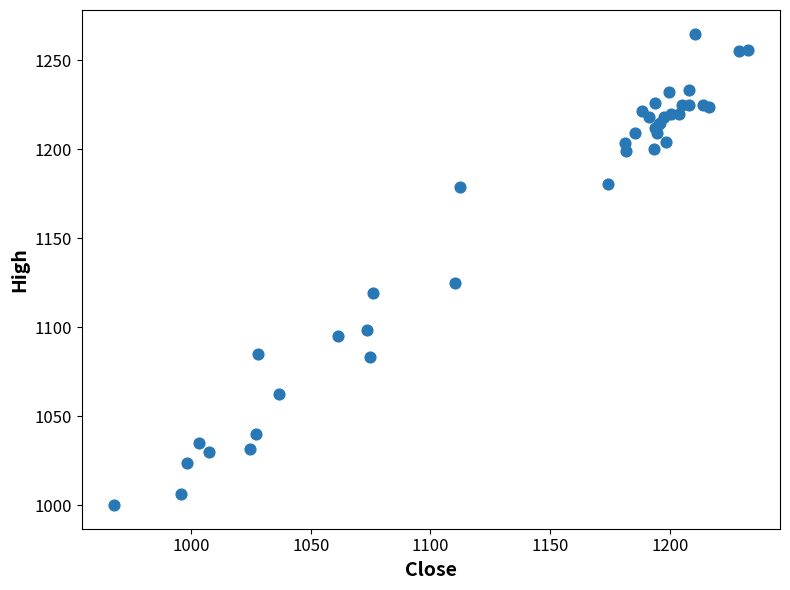

What Y value in the scatter plot is closest to 1132?

1124.9